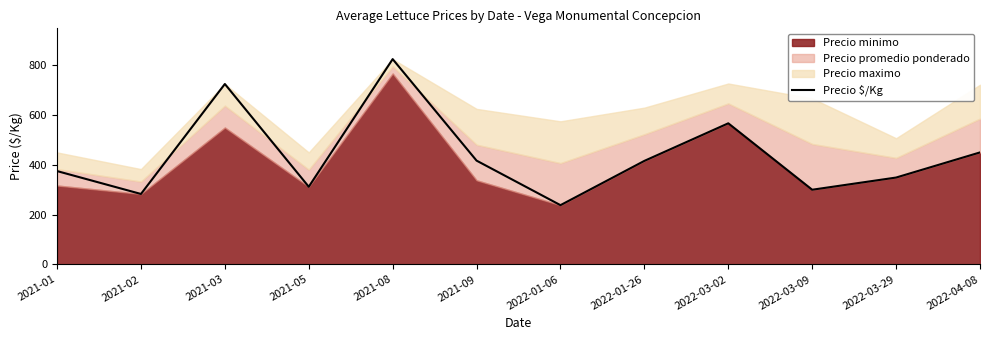

What is the value of the 5th point from the left?

825